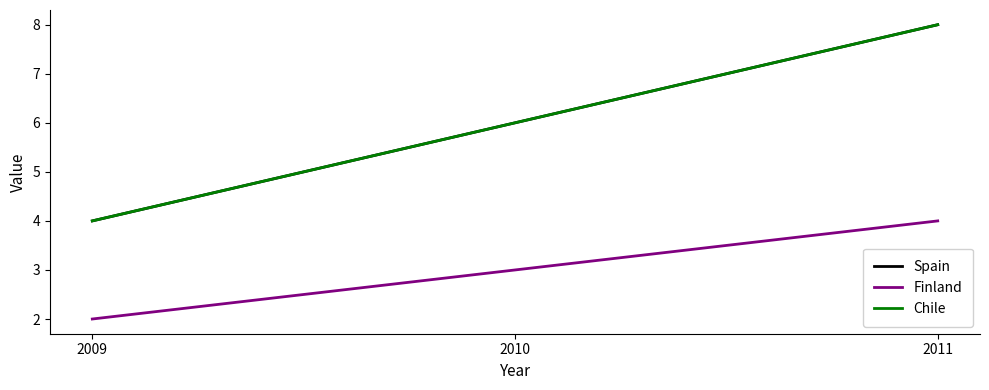

Which category has the lowest value in the Spain series?

2009